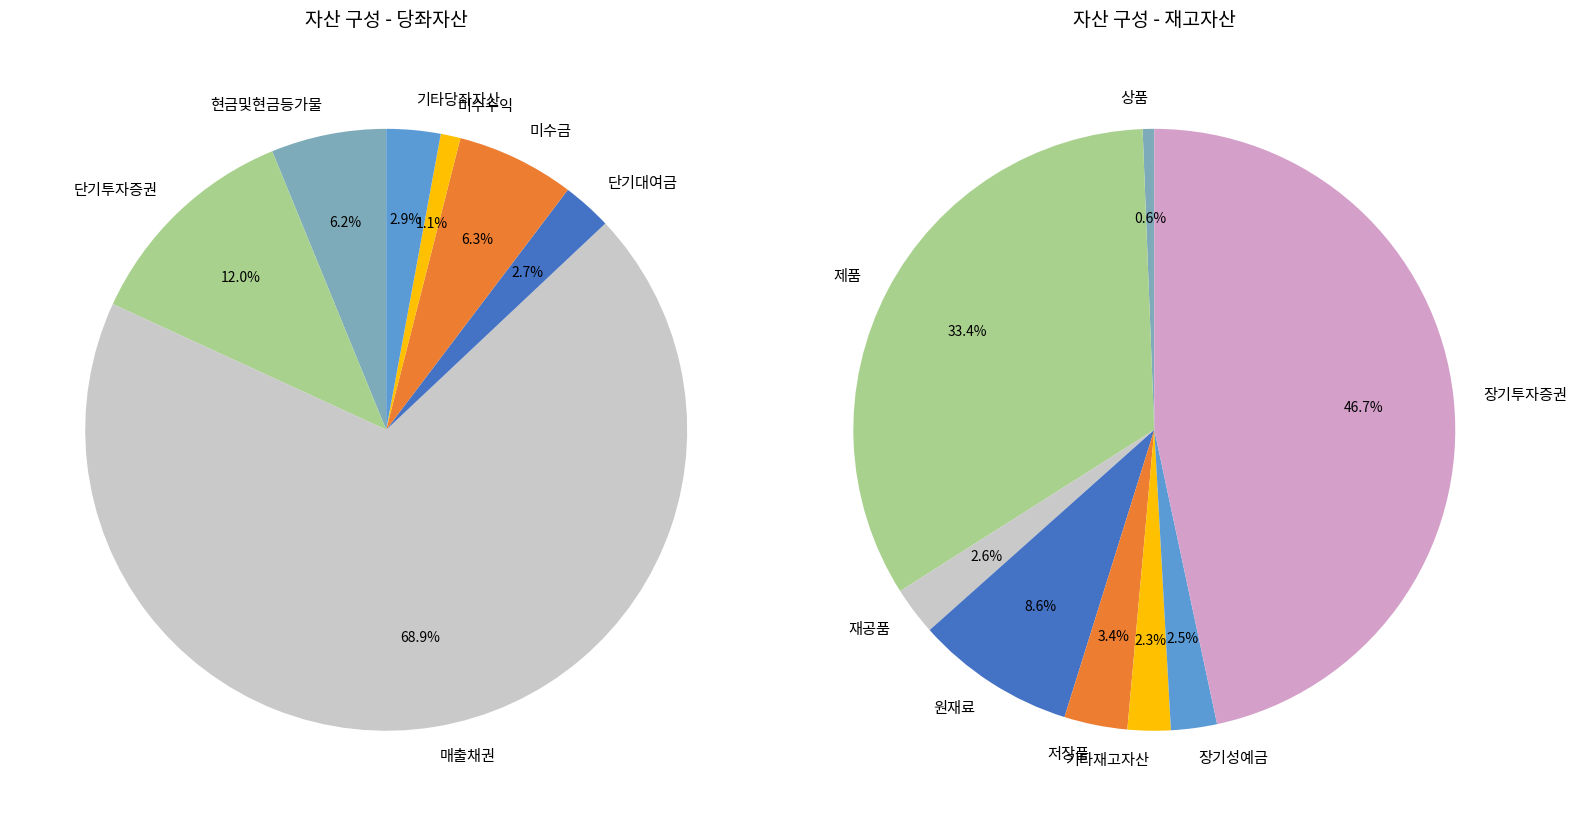

Is 선급비용 the majority of the pie?

No